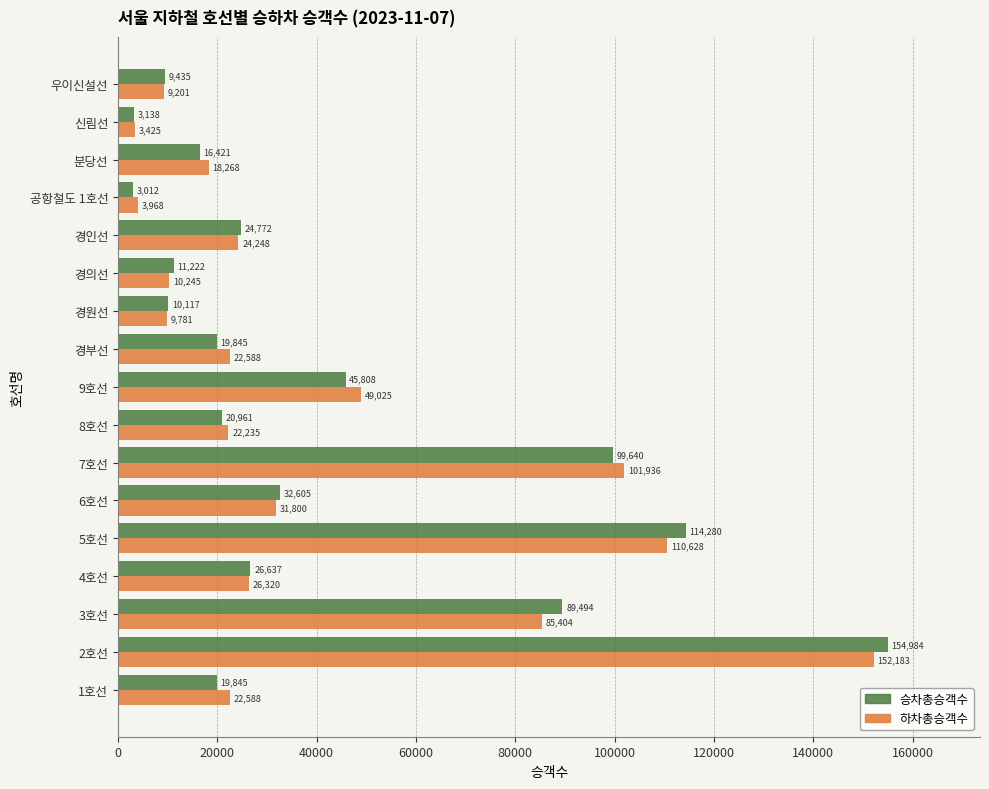

Which label corresponds to the largest value in the chart?

2호선